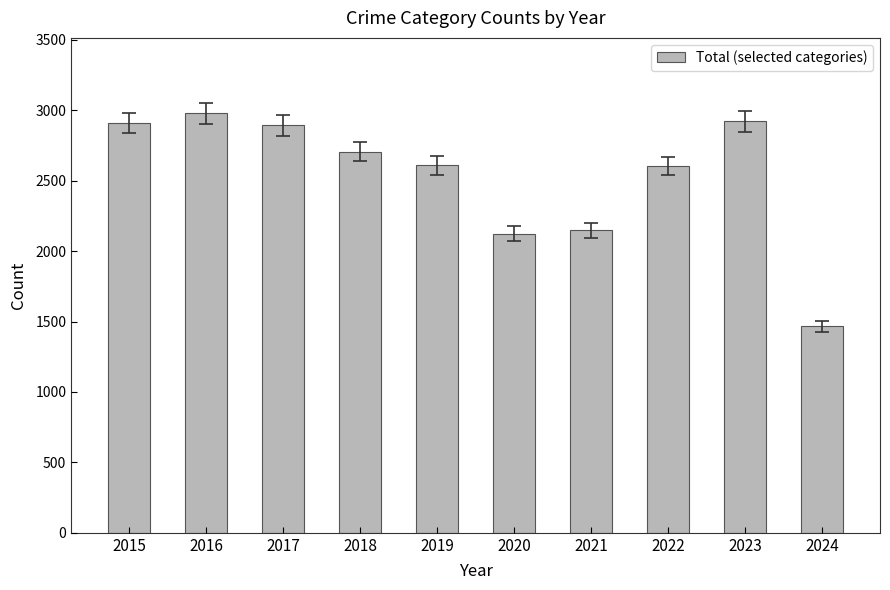

What is the sum of all values?

25357